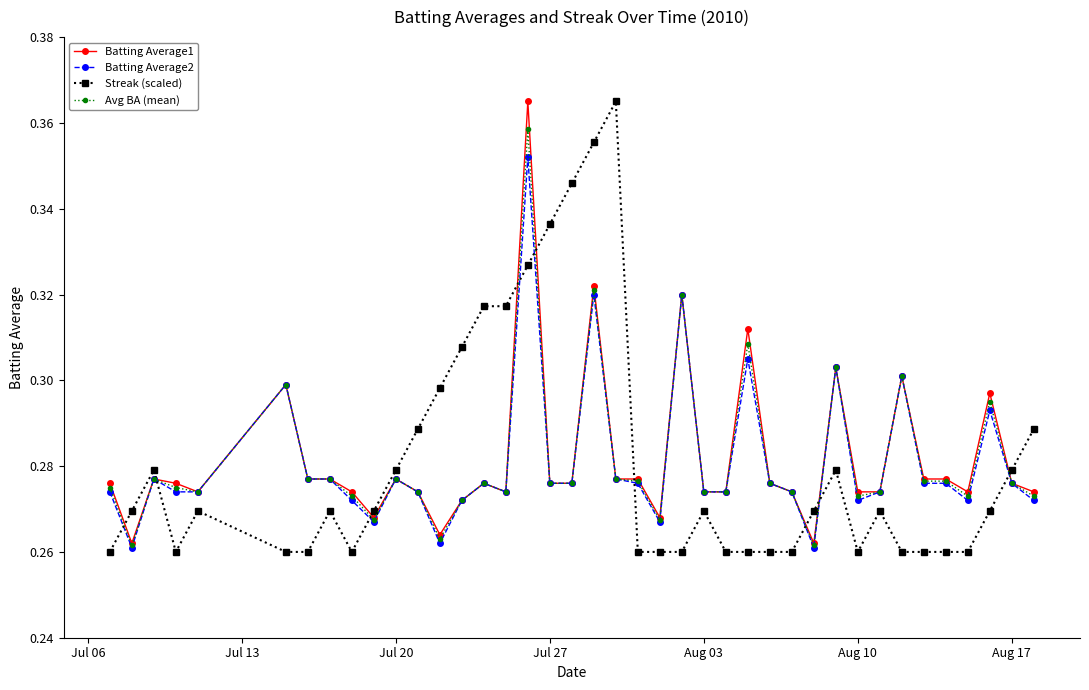

True or false: Streak (scaled) and Avg BA (mean) intersect in this chart.

True